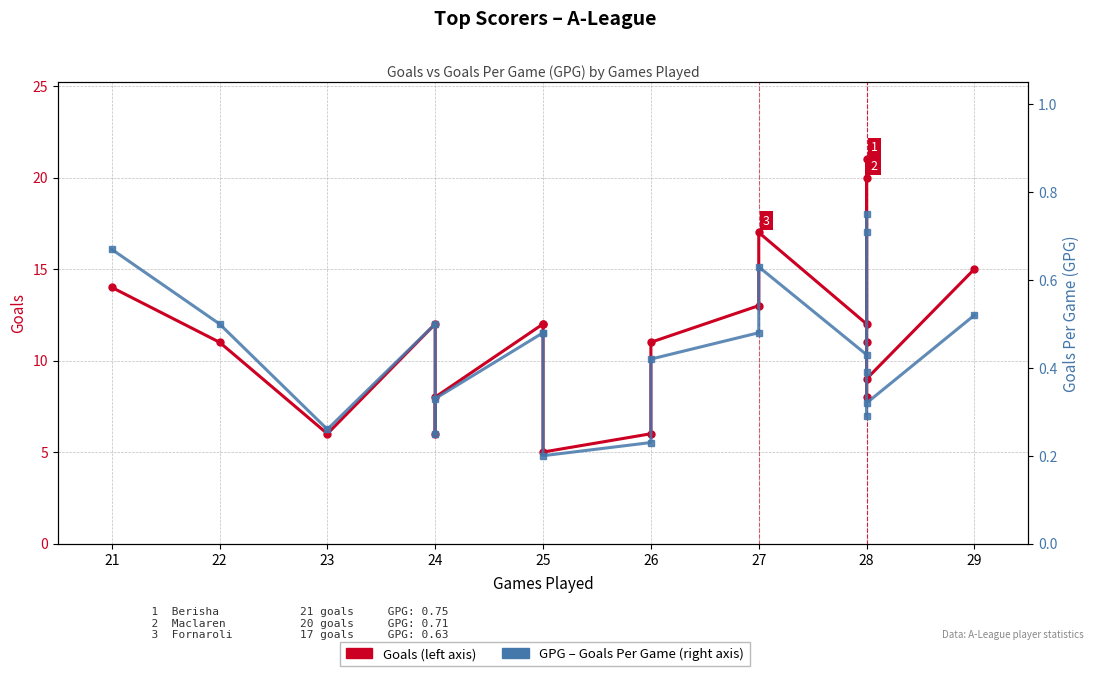

Does the chart have visible grid lines?

Yes